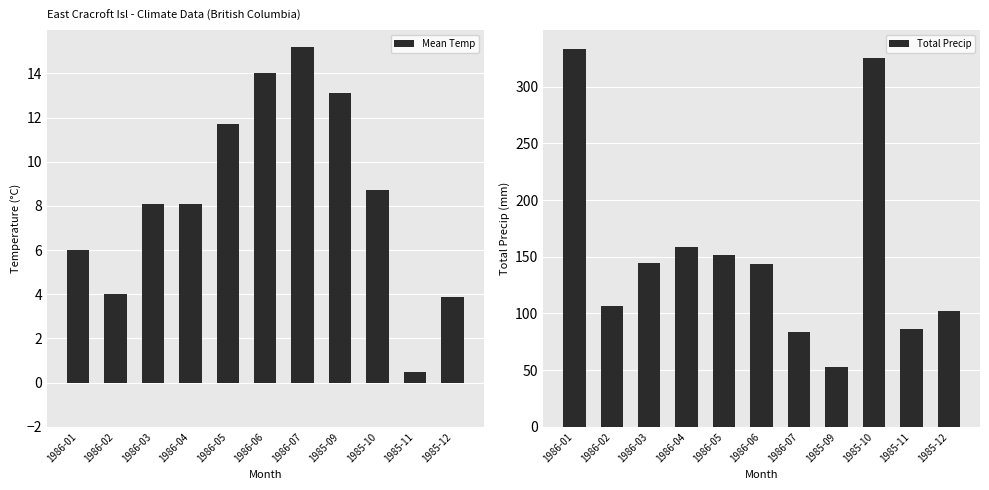

Between 1985-11 and 1986-03, which is larger?

1986-03